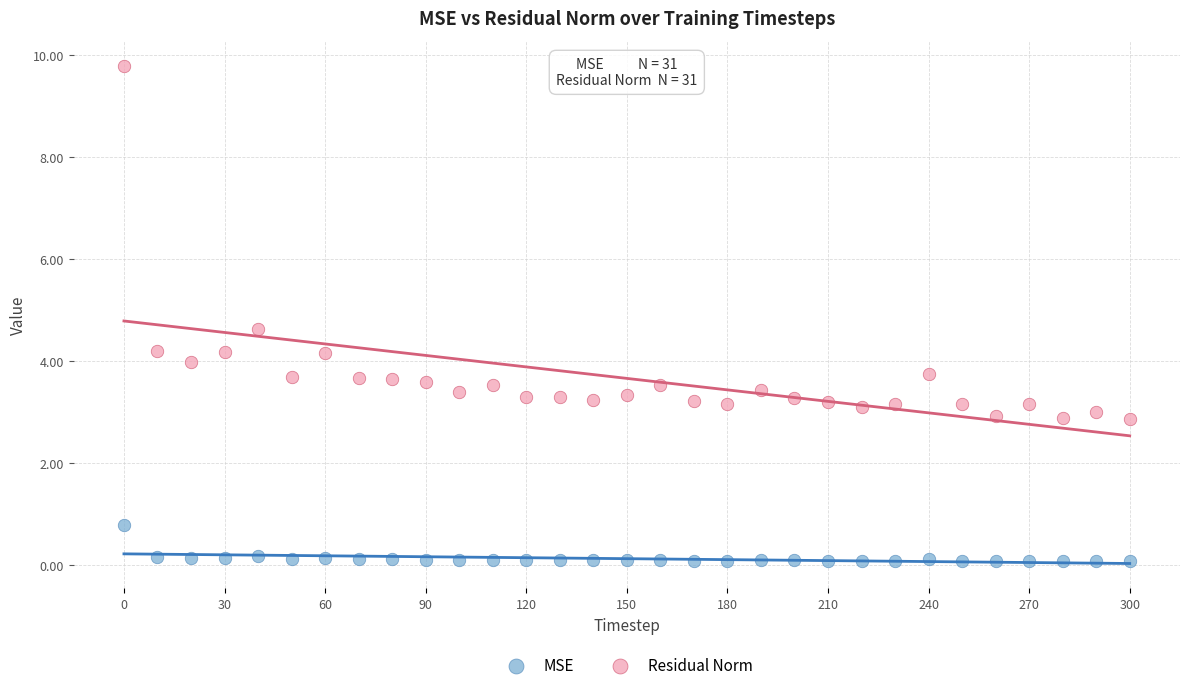

Which series contains the highest Y value?

Residual Norm